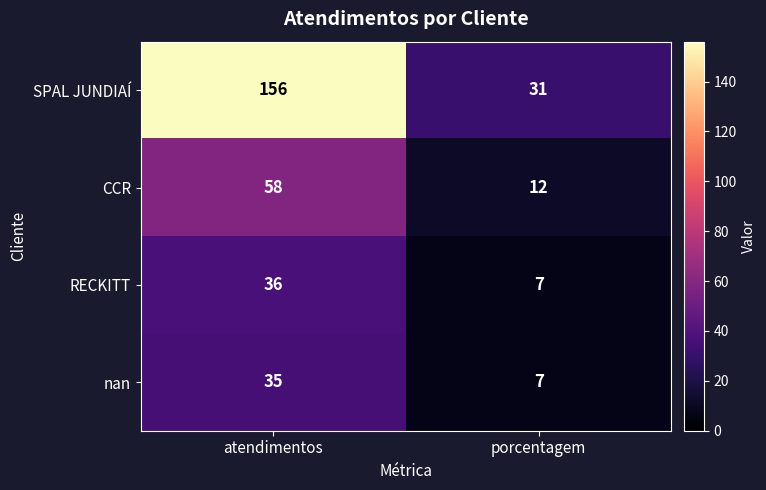

At which category is the sum across all series the highest?

atendimentos